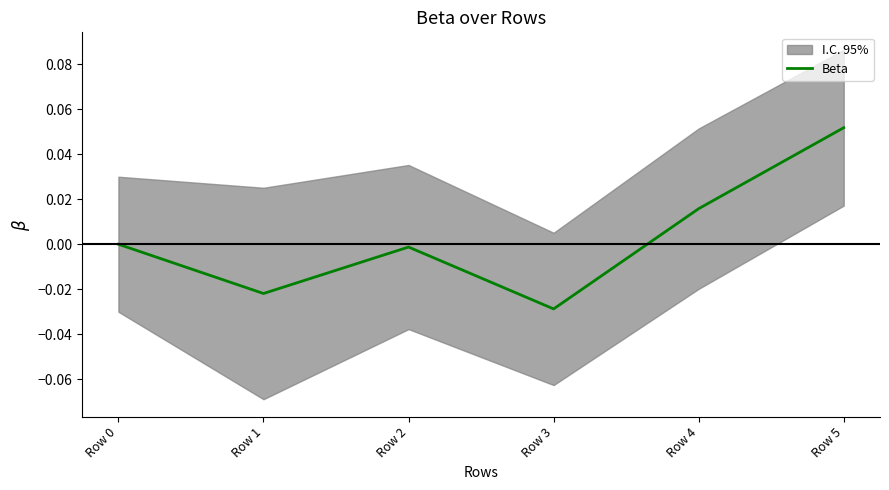

What is the change in value from Row 2 to Row 5?

+0.1